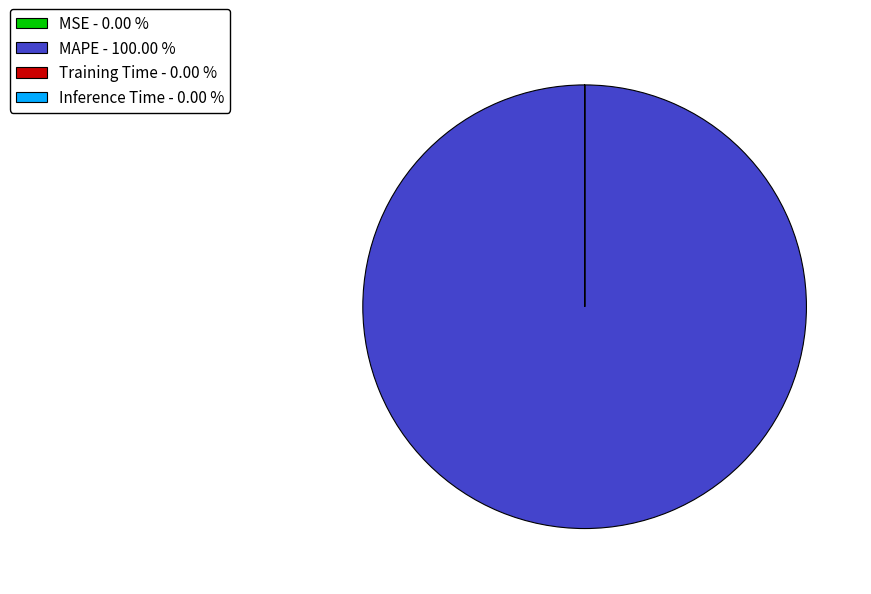

Does any single category account for the majority?

Yes